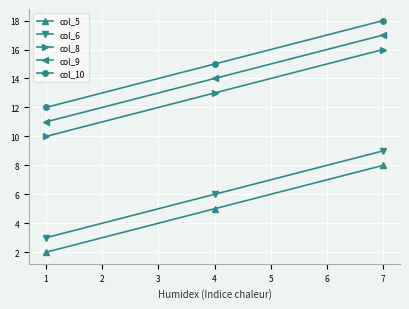

The value of col_10 at 7 is 31. True or false?

False